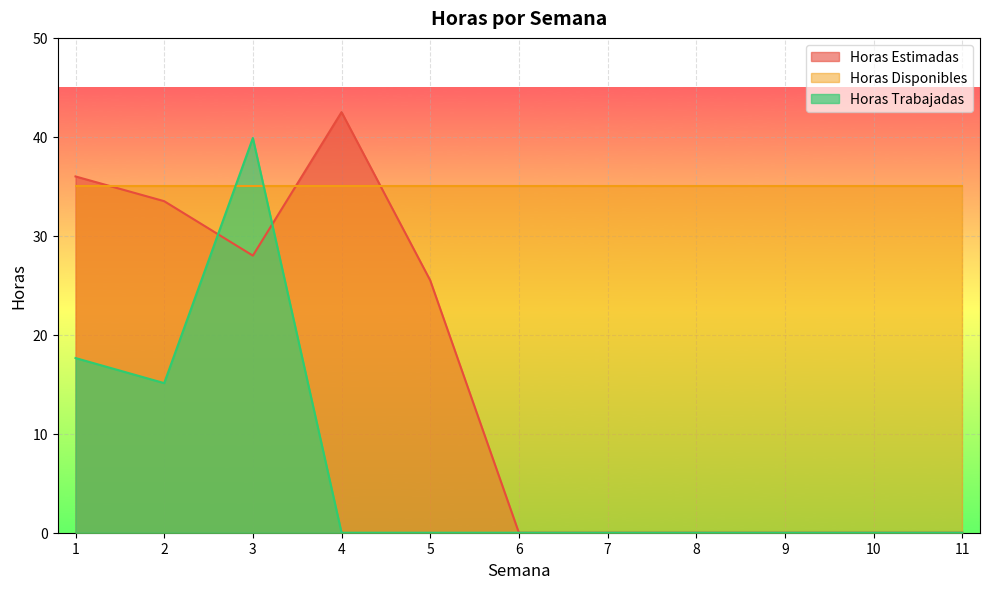

In Horas Trabajadas, how many points are higher than both neighbors (excluding endpoints)?

1